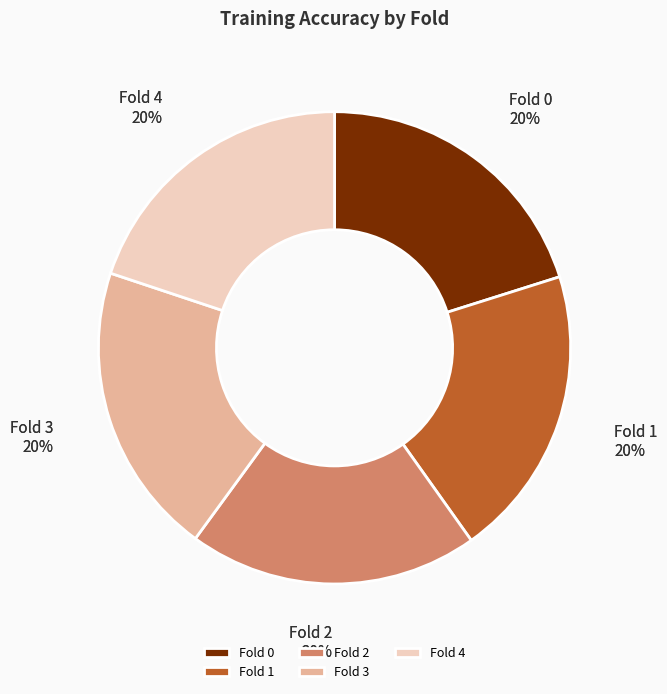

What percentage is the Fold 0 slice, to the nearest percent?

20%